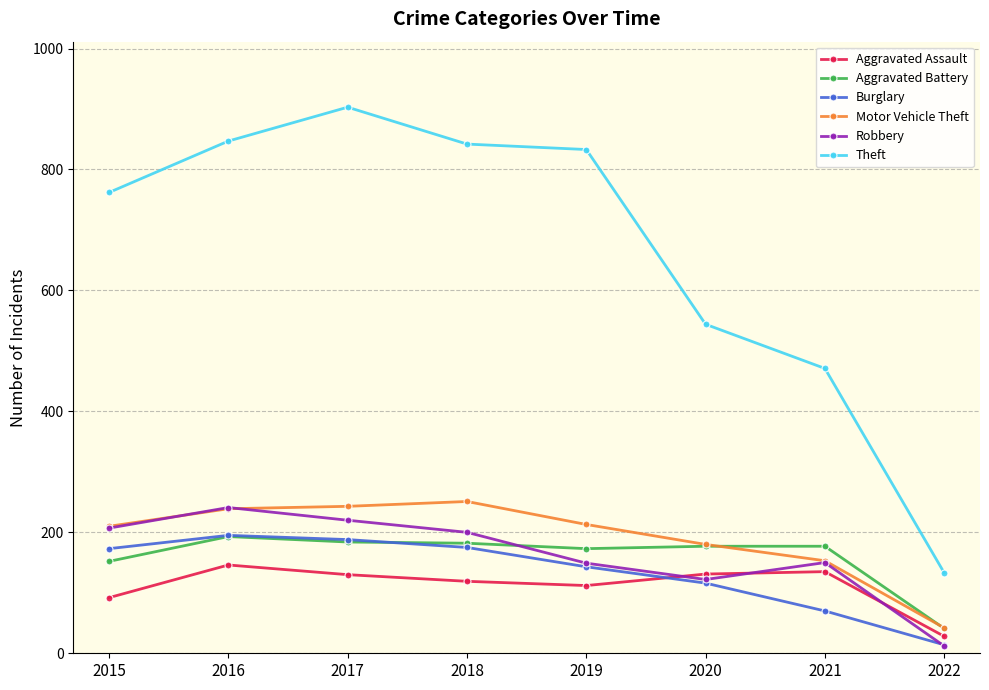

What is the total value across all series at 2021?

1156